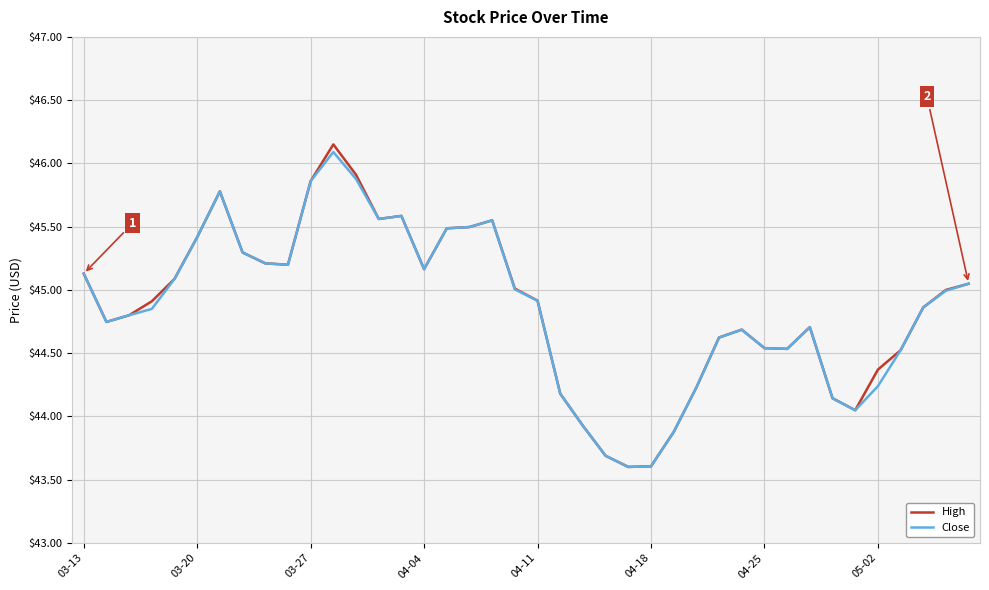

What is the minimum value for High?

43.6